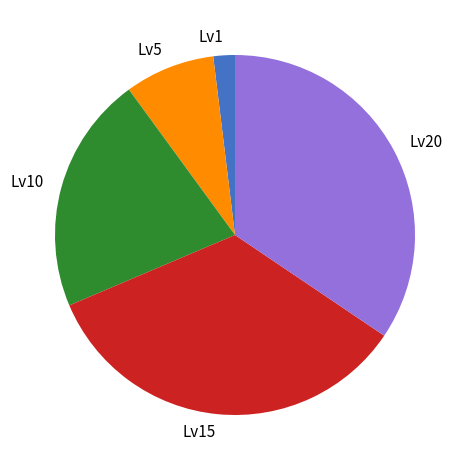

Does Lv20 account for over 50% of the chart?

No